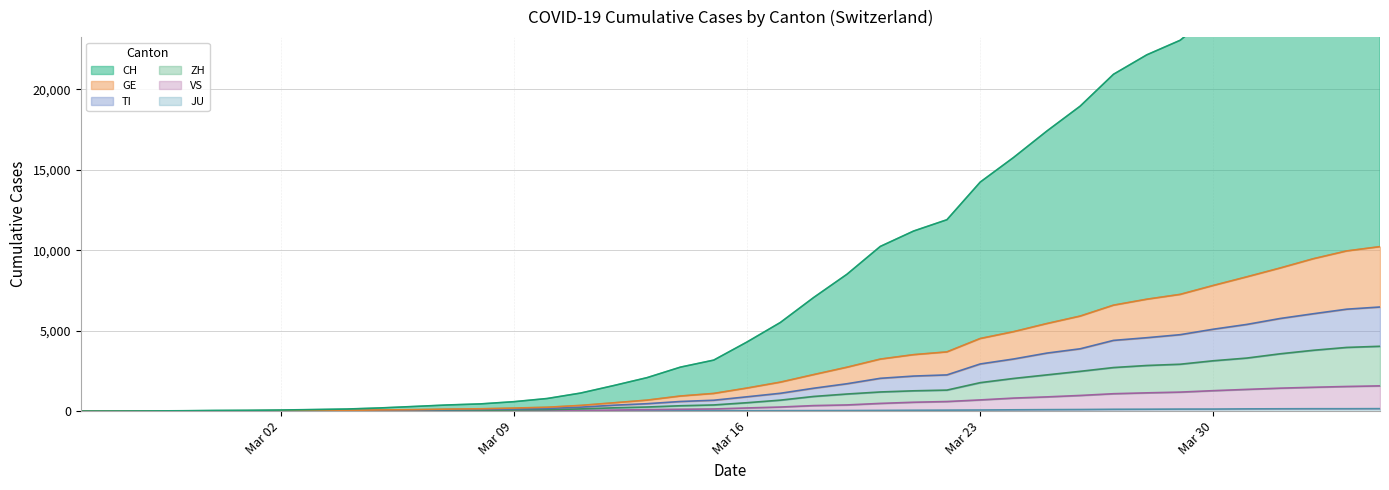

What is the value of the GE point at the 22nd from the left?

1801